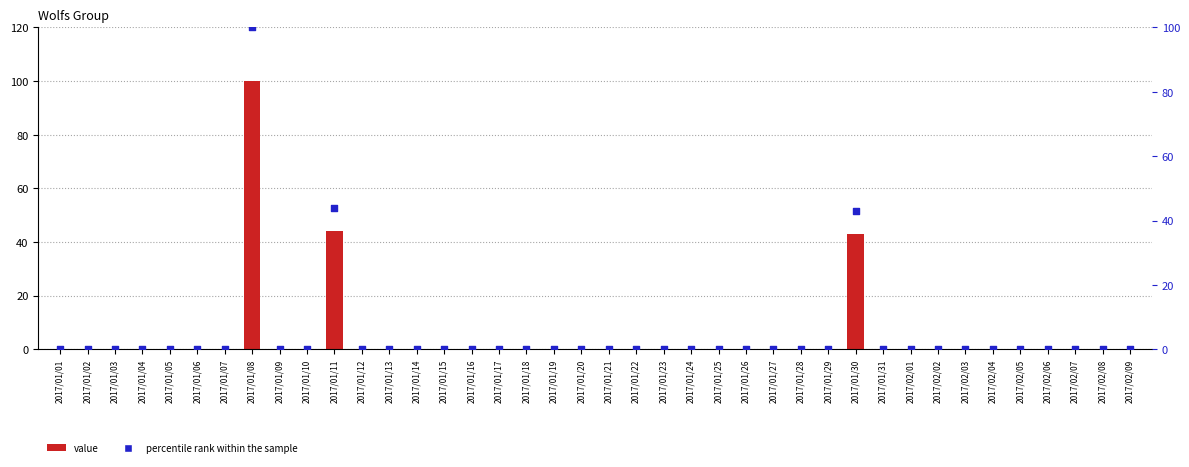

Which series contains the highest Y value?

value